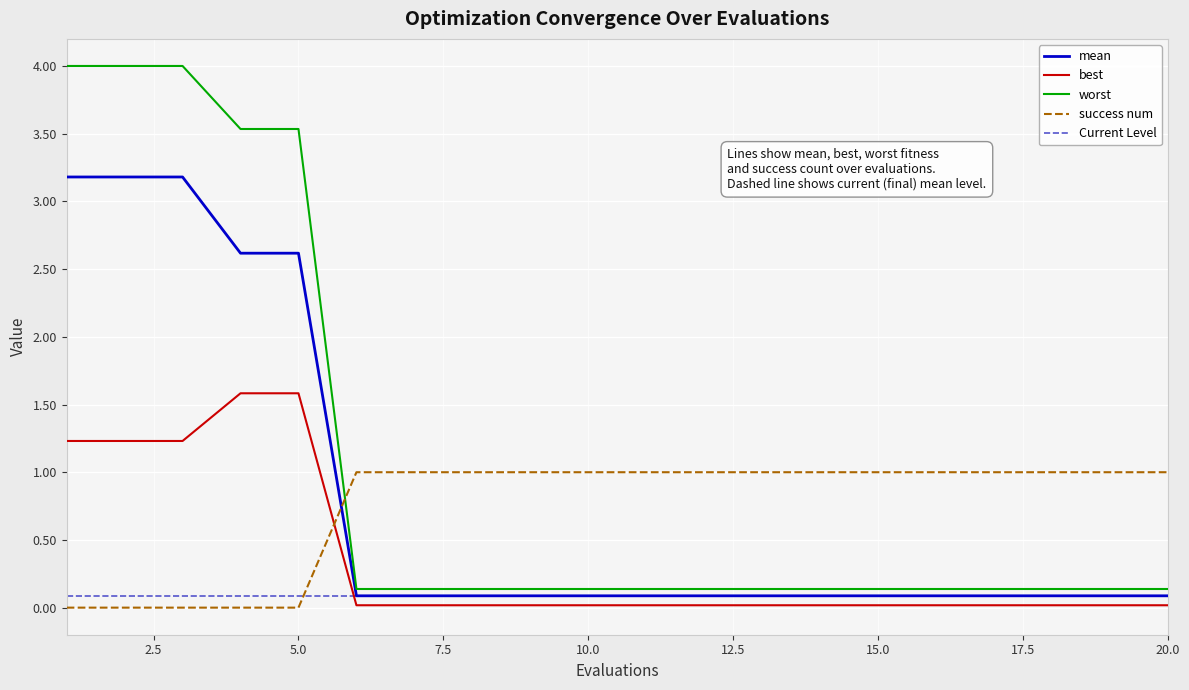

Is the value of success num at 16 greater than the value of best at 19?

Yes